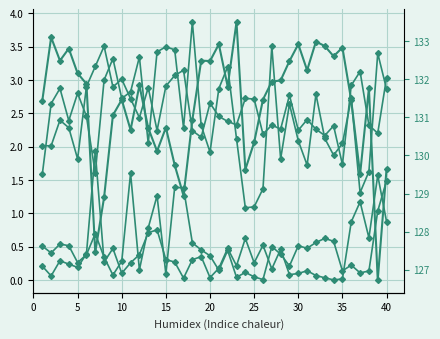

The value of lambda.2 at 15 is 2.4. True or false?

True